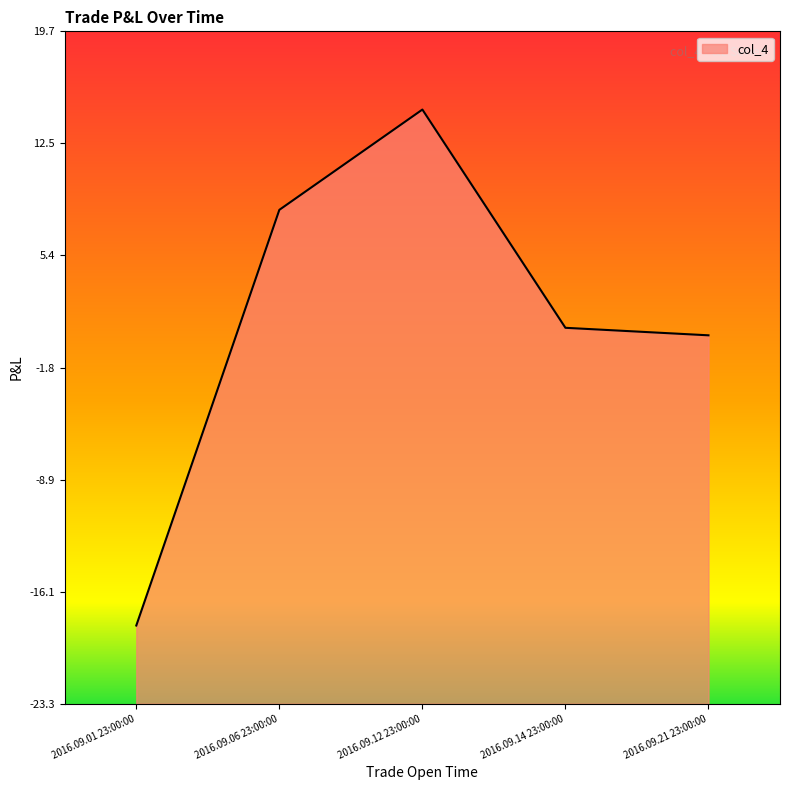

At which category does the chart reach its peak across all series?

2016.09.12 23:00:00